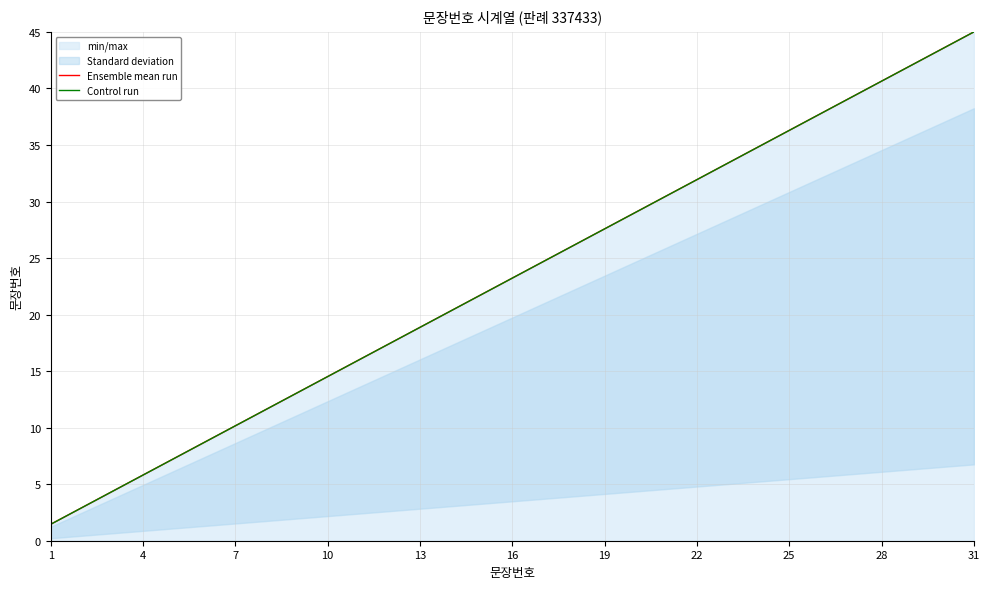

True or false: Control run and Ensemble mean run cross at least once.

False